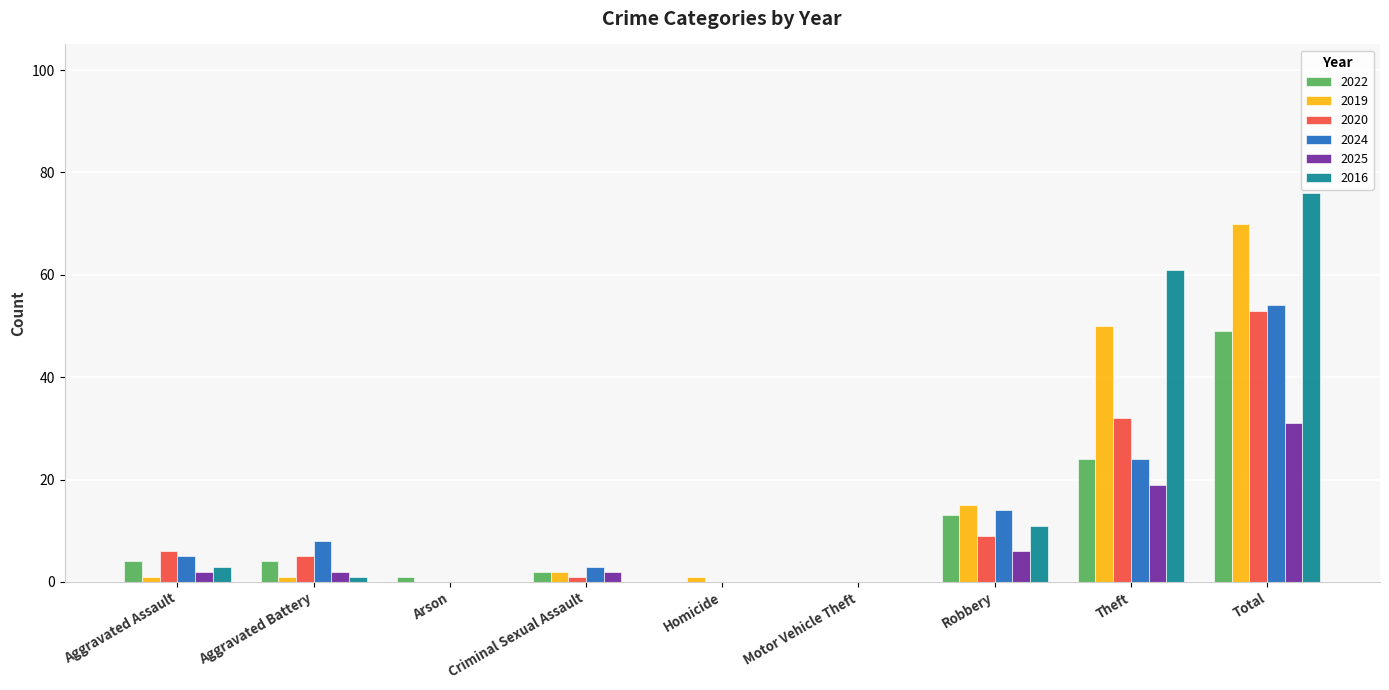

Where is 2016 nearest to the value 38?

Theft